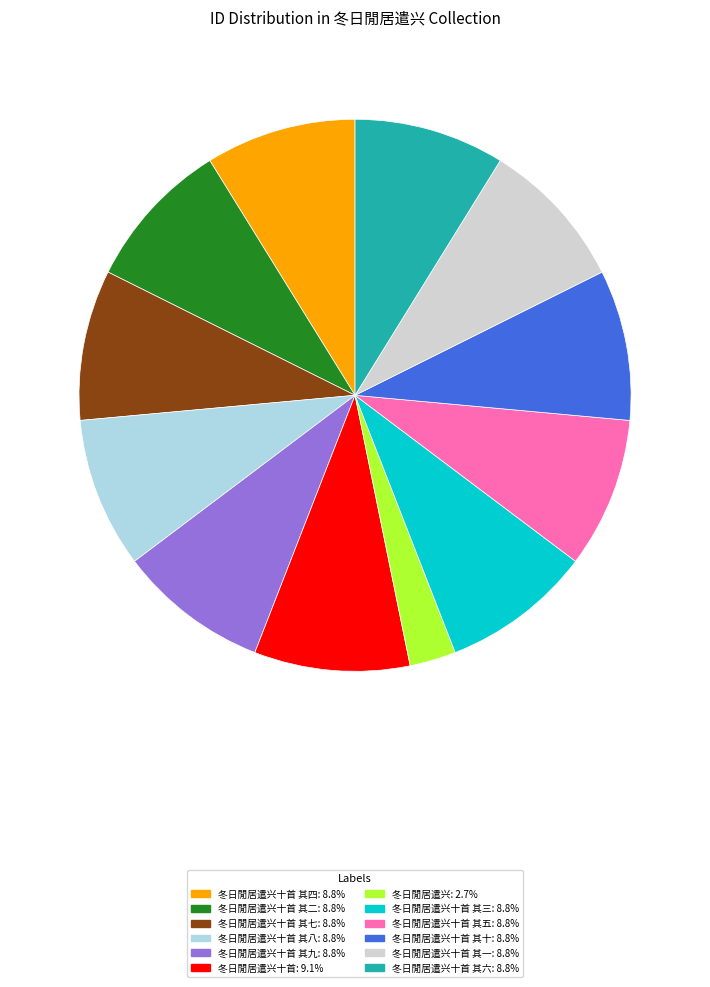

How many slices are in this pie chart?

12